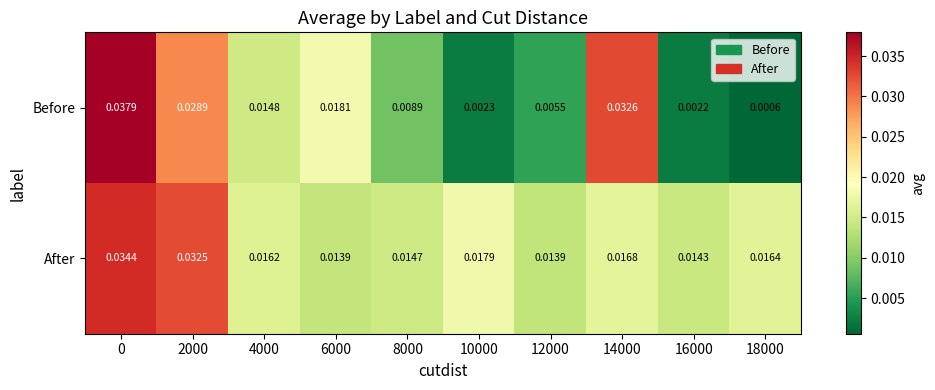

Rank the series by their maximum value, from highest to lowest.

Before, After